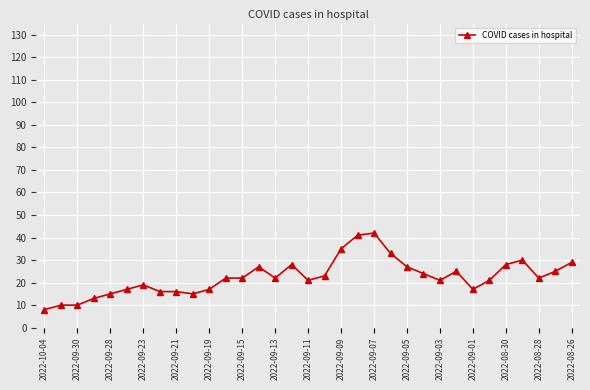

What is the sum of all values?

741